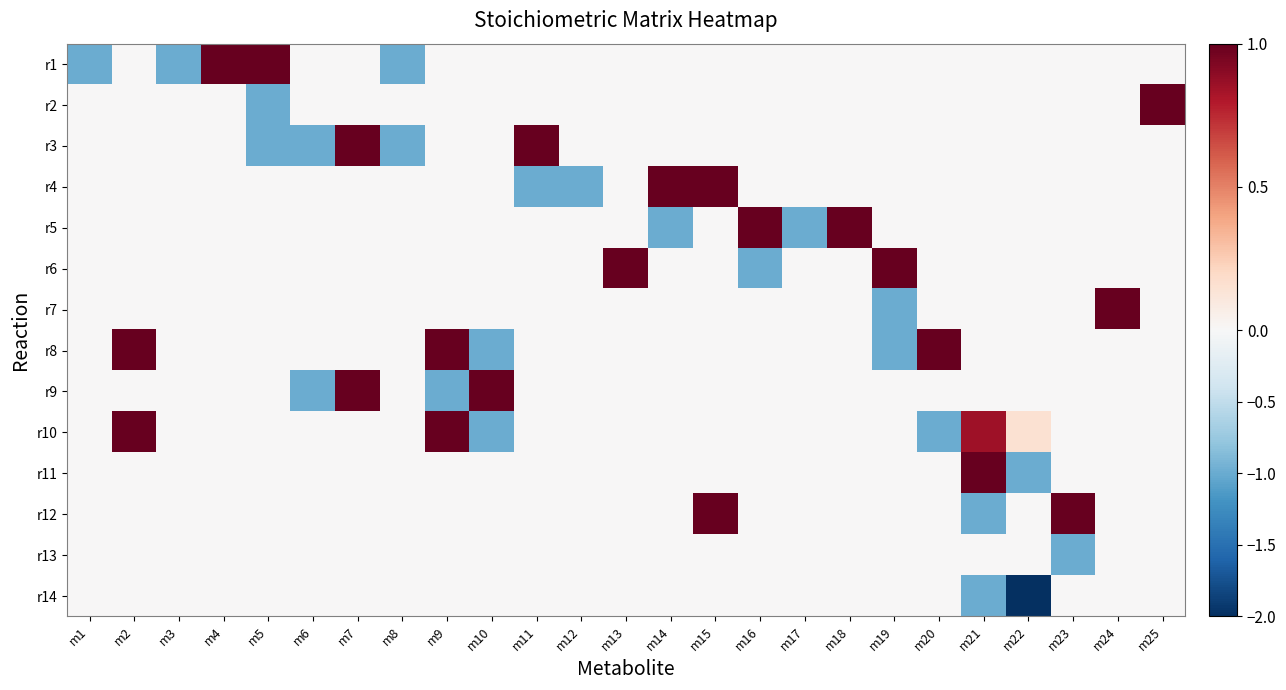

Rank the series by their maximum value, from highest to lowest.

r1, r2, r3, r4, r5, r6, r7, r8, r9, r10, r11, r12, r13, r14